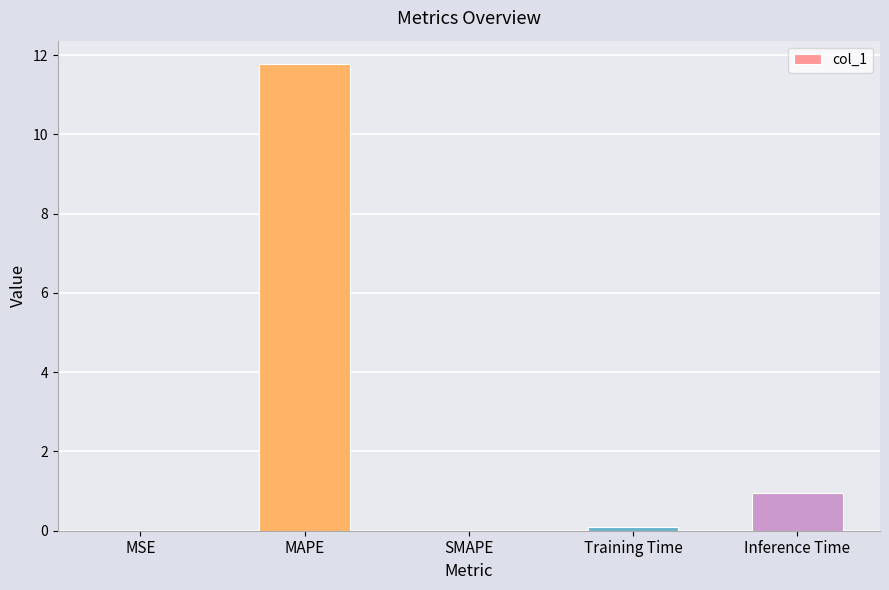

The value at SMAPE is 0.0. True or false?

True